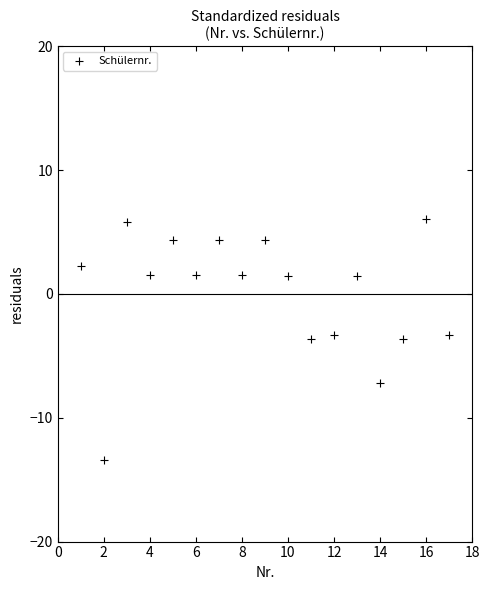

What is the range of Y values (max minus min)?

19.5